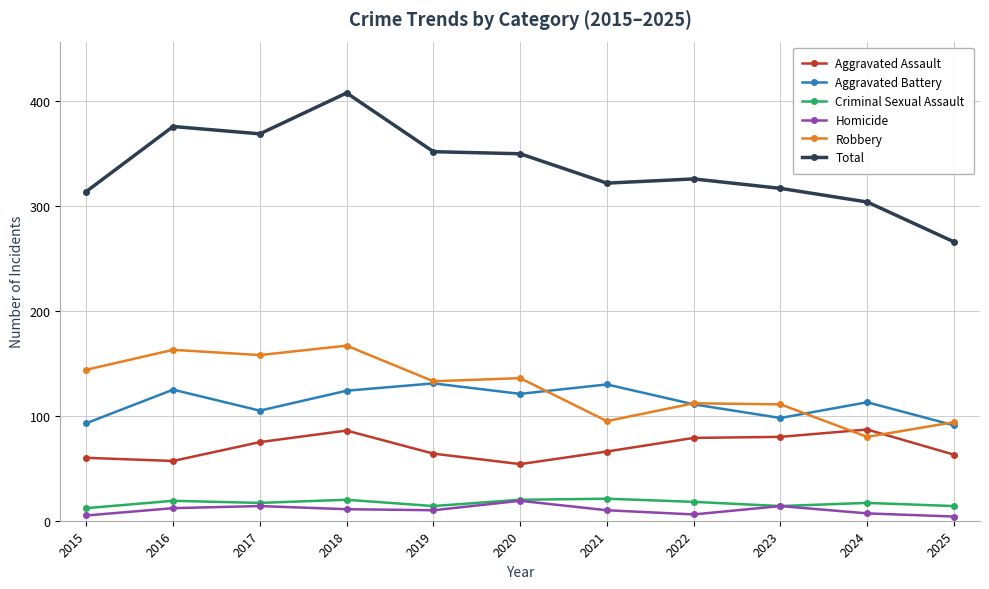

At which category is the sum across all series the highest?

2018